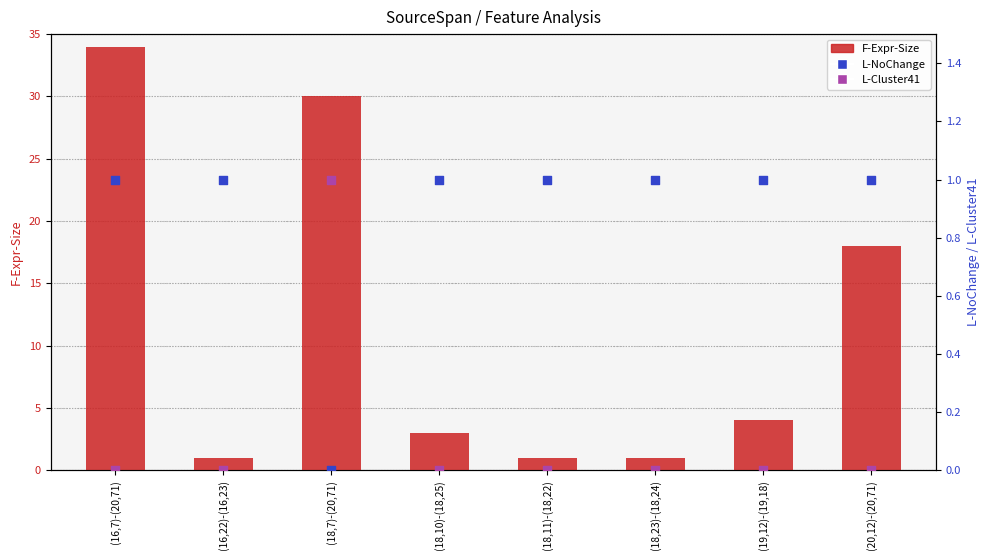

What are all the series names shown in the legend?

F-Expr-Size, L-NoChange, L-Cluster41